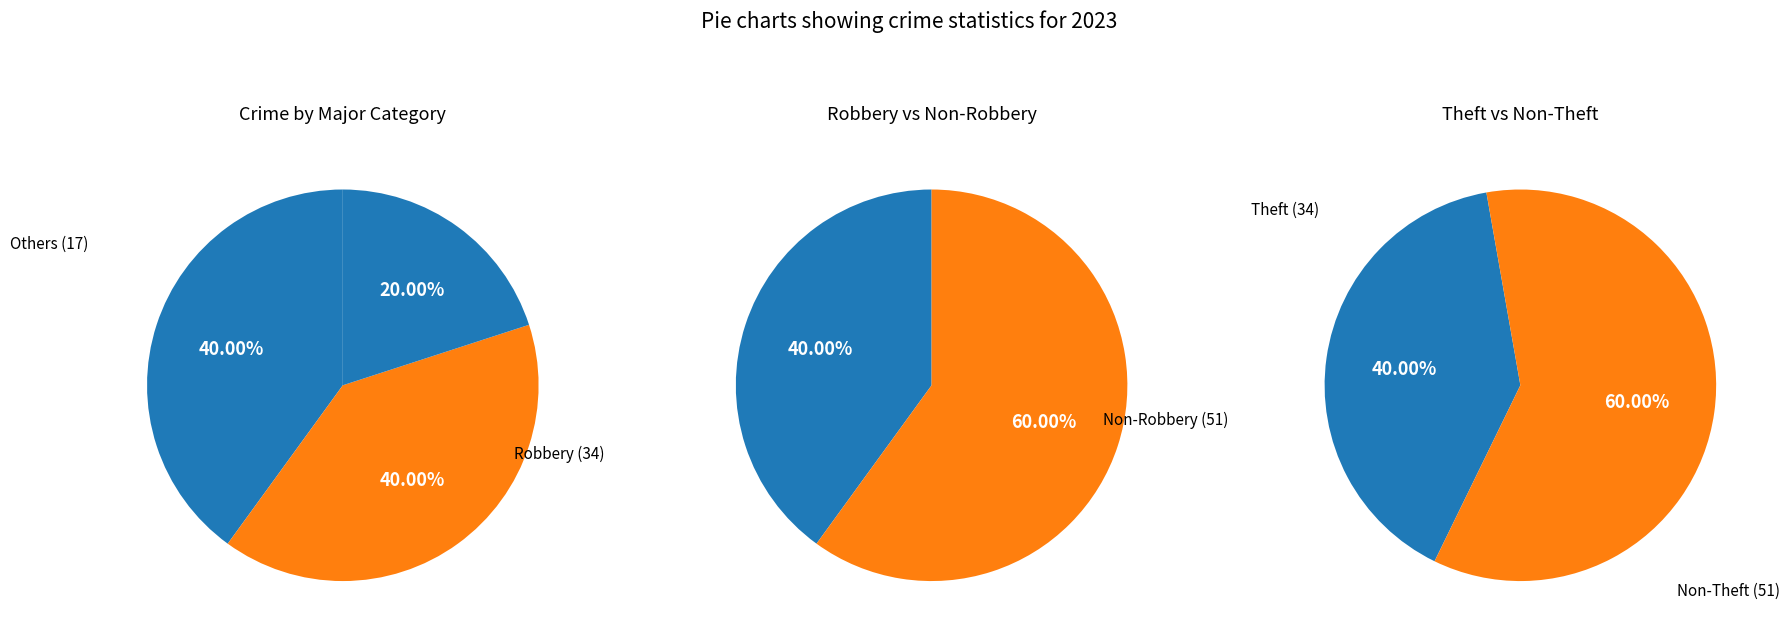

Between Aggravated Assault and Theft, which is larger?

Theft